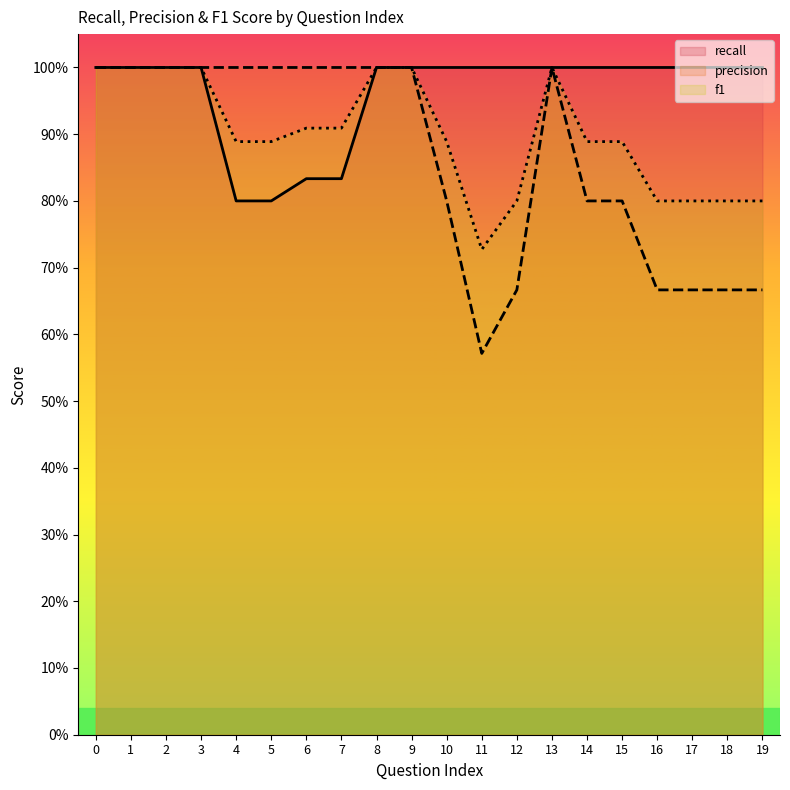

True or false: f1 and recall cross at least once.

False